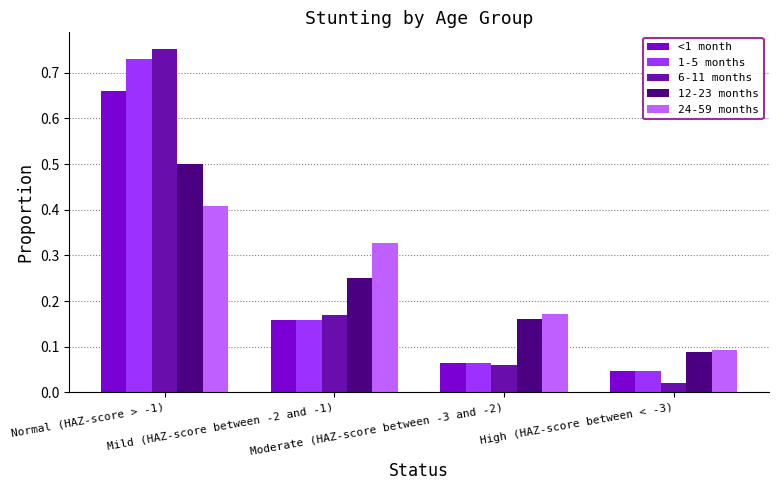

Which label corresponds to the smallest value in the chart?

High (HAZ-score between < -3)